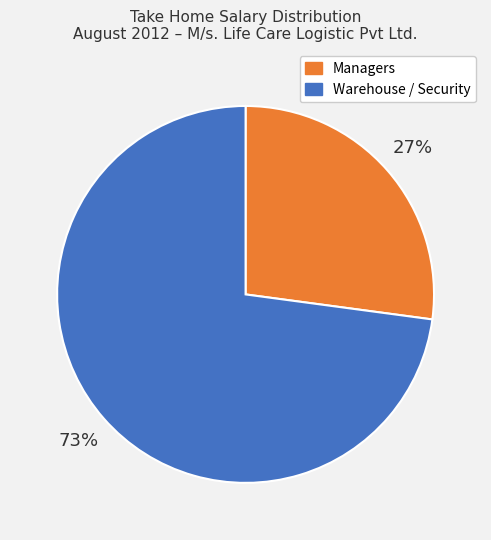

Is there any slice that represents more than half of the pie?

Yes